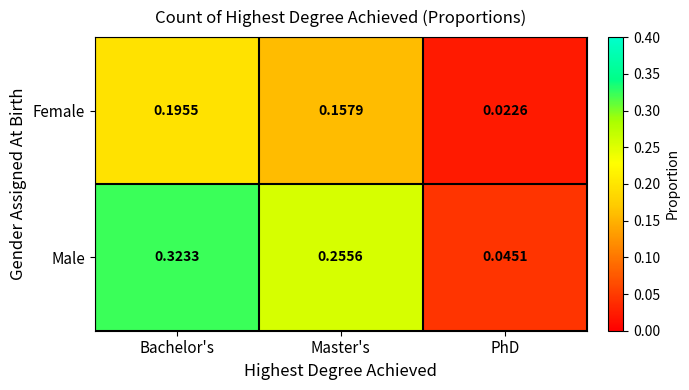

Is the value of Male at Bachelor's greater than the value of Female at PhD?

Yes